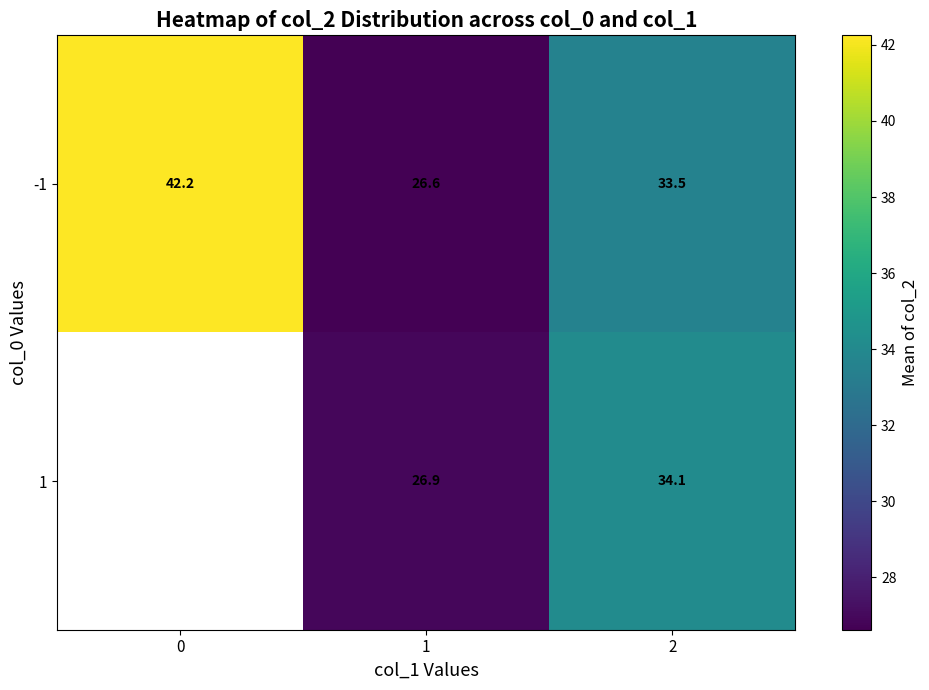

Rank the series at 1 from lowest to highest value.

-1, 1